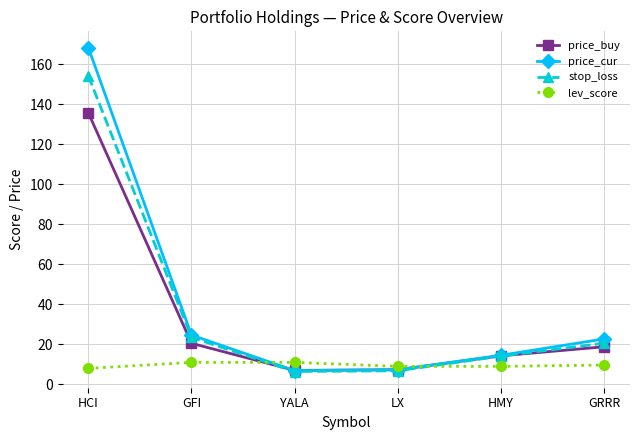

What value does the lev_score series have at LX?

9.0